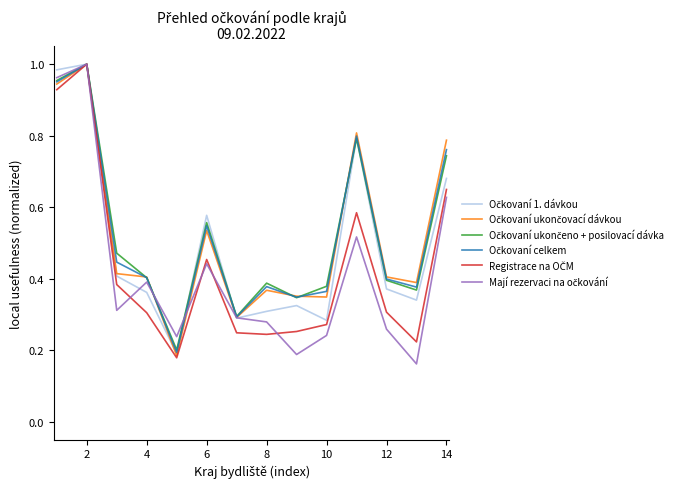

In Mají rezervaci na očkování, how many points are lower than both neighbors (excluding endpoints)?

4